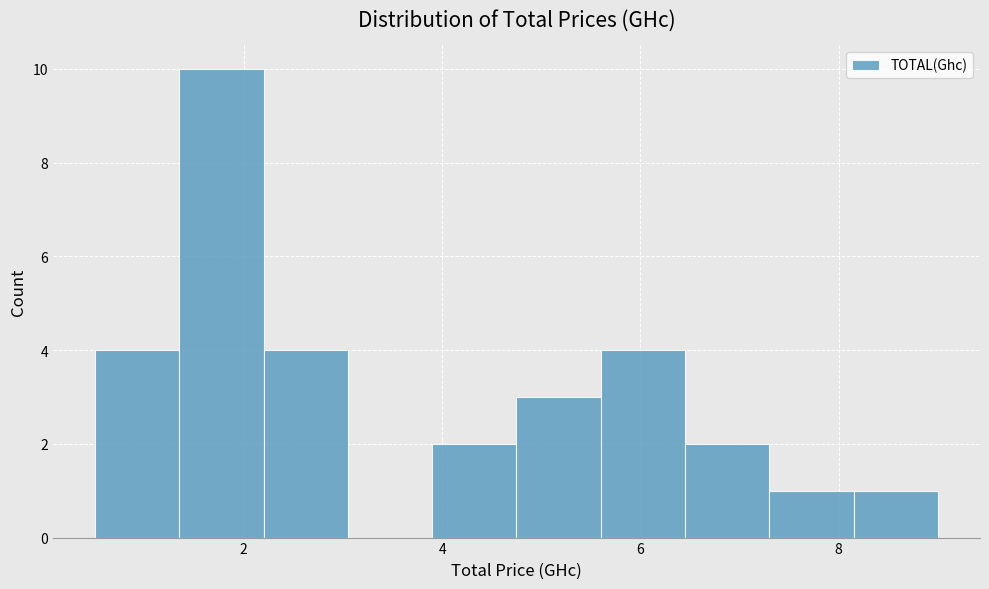

Reading left to right, list every bar in this chart as the range it spans on the x-axis followed by its height. Neither the bar edges nor the heights are printed on the chart, so give them approximately, as read against the axes.

0.50 to 1.35: 4
1.35 to 2.20: 10
2.20 to 3.05: 4
3.05 to 3.90: 0
3.90 to 4.75: 2
4.75 to 5.60: 3
5.60 to 6.45: 4
6.45 to 7.30: 2
7.30 to 8.15: 1
8.15 to 9.00: 1